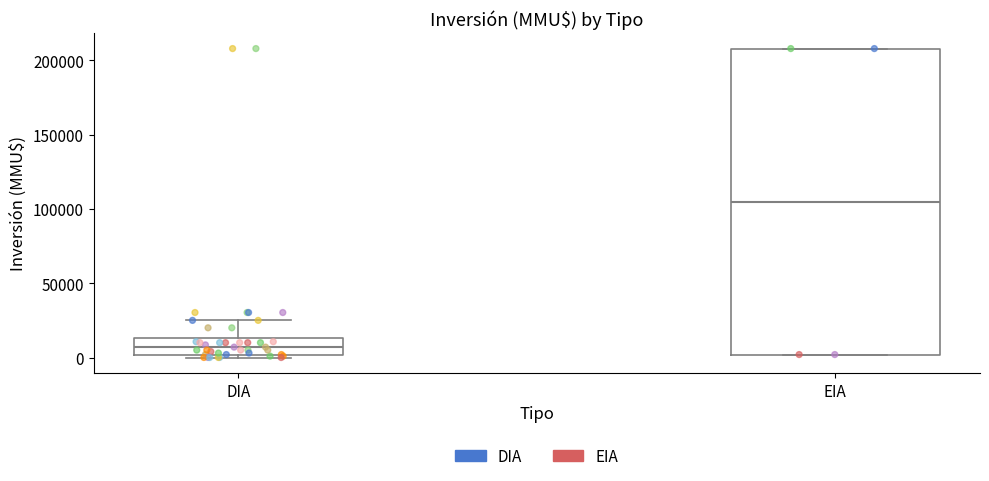

Which box has the lowest median line?

DIA